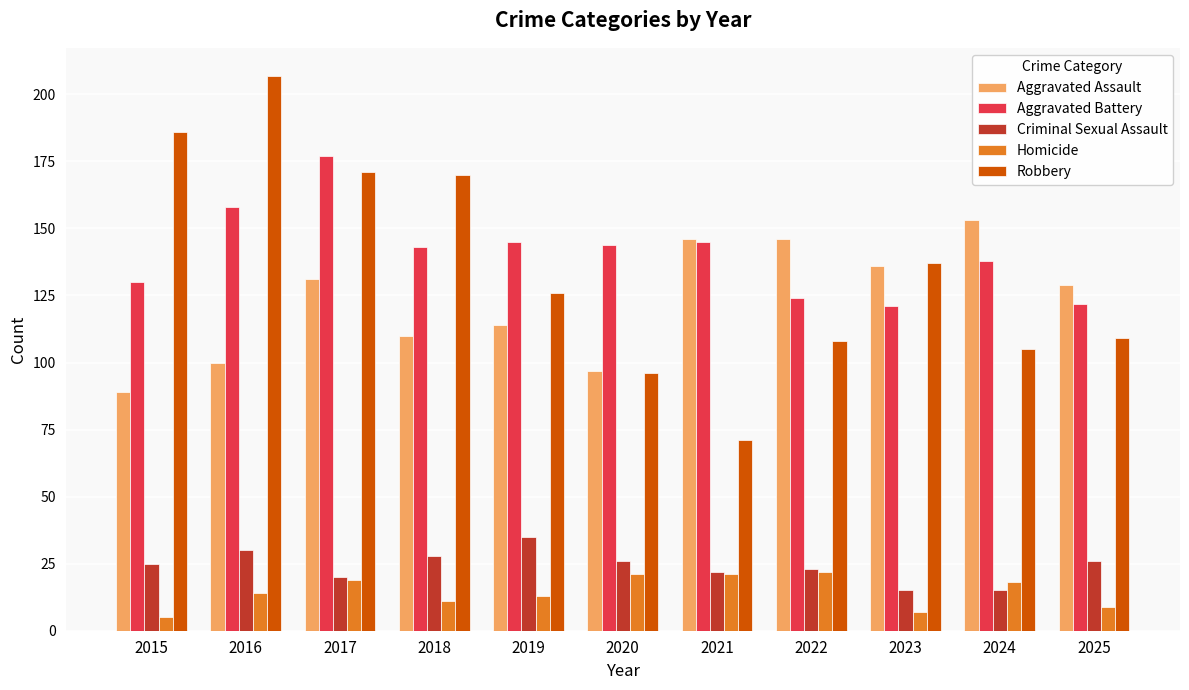

What is the approximate value of Aggravated Battery at 2017?

177